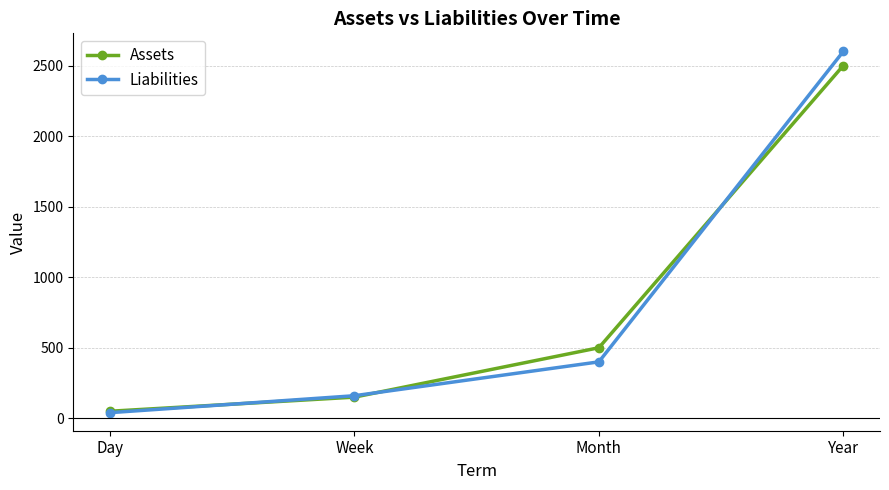

True or false: Assets has a value of 150 at Week.

True